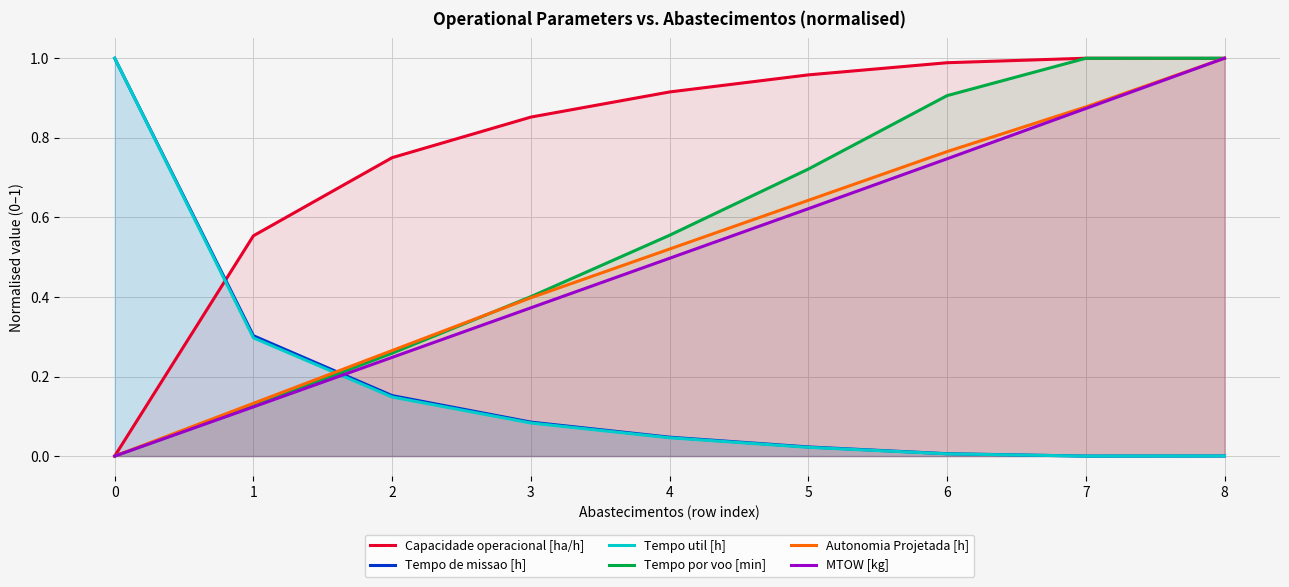

Which series ends up on top after the final intersection of Tempo por voo [min] and Autonomia Projetada [h]?

Tempo por voo [min]